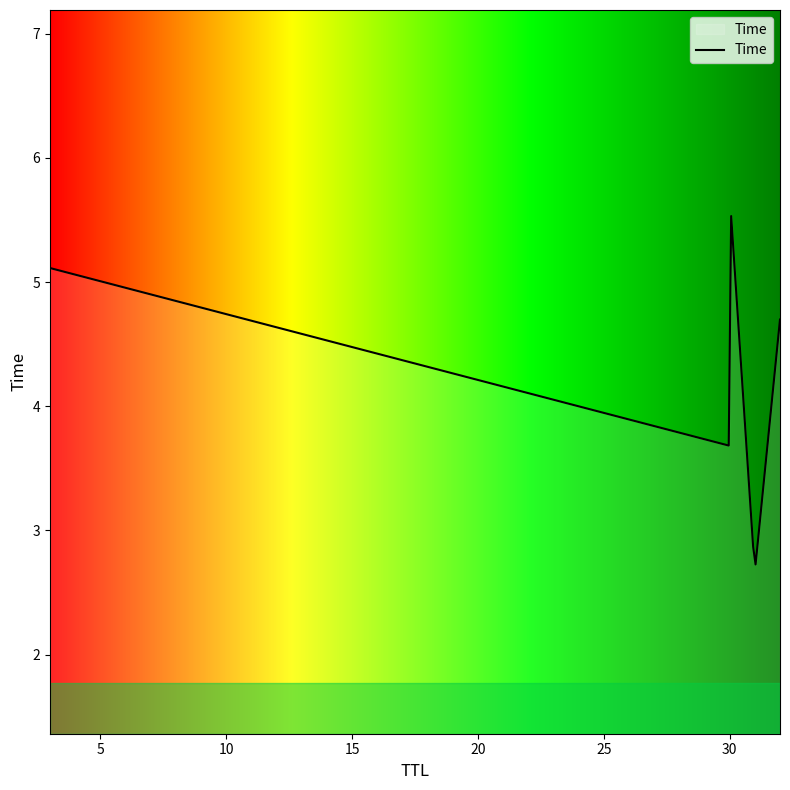

What is the difference between the maximum and minimum values?

2.8